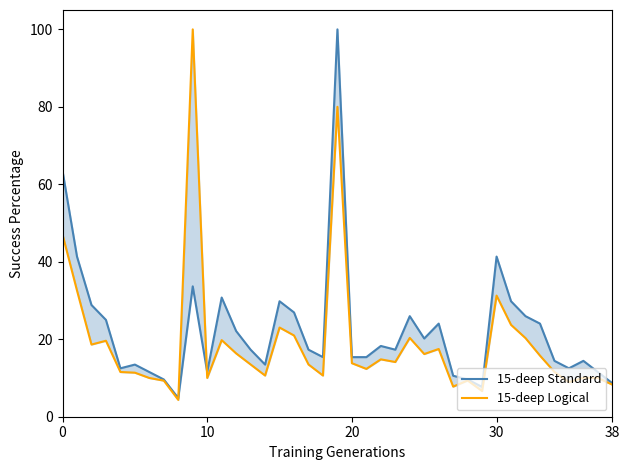

Reading right to left, what are all the values shown in this chart?

15-deep Standard: 8.7	11.5	14.4	12.5	14.4	24.0	26.0	29.8	41.3	7.7	9.6	10.6	24.0	20.2	26.0	17.3	18.3	15.4	15.4	100.0	15.4	17.3	26.9	29.8	13.5	17.3	22.1	30.8	11.5	33.7	4.8	9.6	11.5	13.5	12.5	25.0	28.8	41.3	63.5
15-deep Logical: 8.3	10.0	10.1	8.9	11.6	15.8	20.3	23.7	31.3	6.6	9.4	7.8	17.5	16.2	20.3	14.1	14.8	12.3	13.8	80.0	10.6	13.5	21.0	23.0	10.6	13.5	16.3	19.8	10.0	100.0	4.3	9.3	10.0	11.4	11.5	19.6	18.6	32.6	47.0